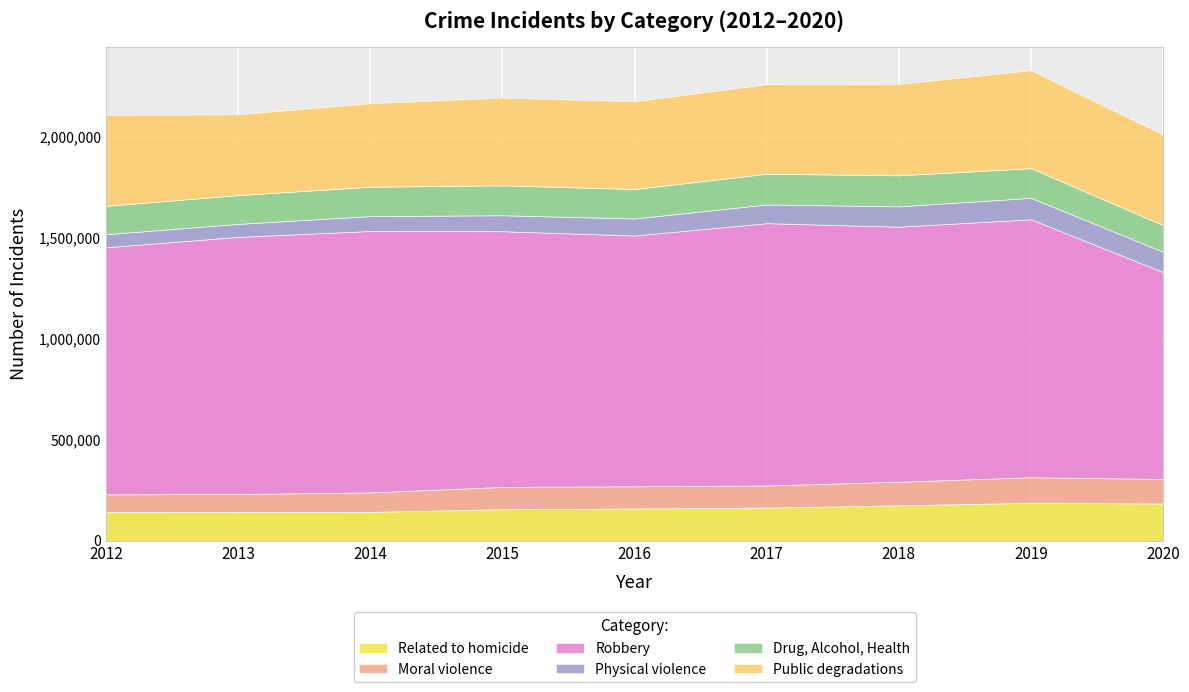

What is the maximum value shown in the chart?

1299067